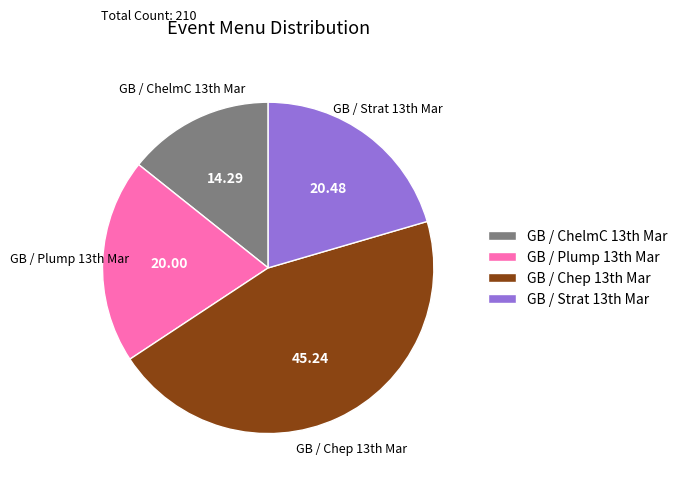

How many slices are in this pie chart?

4